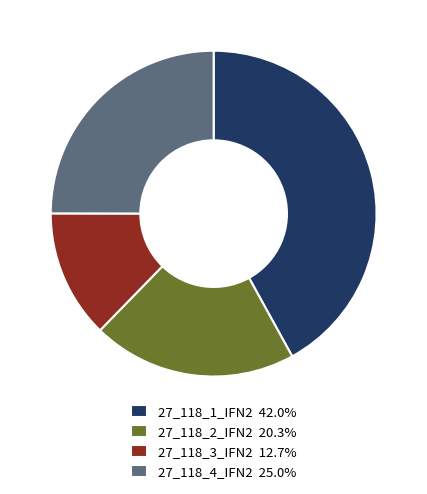

What is the ratio of the value at 27_118_3_IFN2 12.7% to the value at 27_118_4_IFN2 25.0%?

0.5